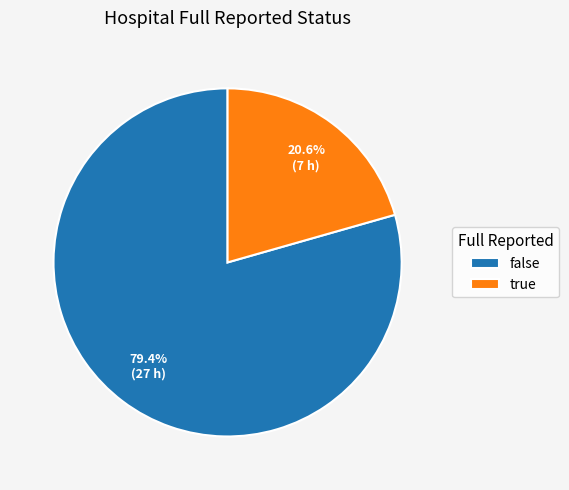

Is it true that false is 79% of the pie?

True